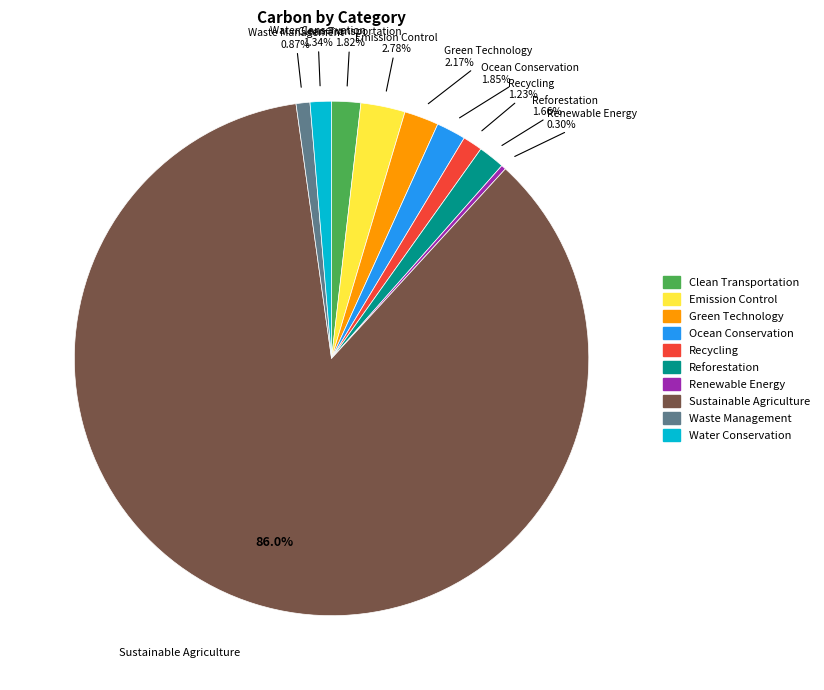

The Reforestation slice represents 8% of the pie. True or false?

False